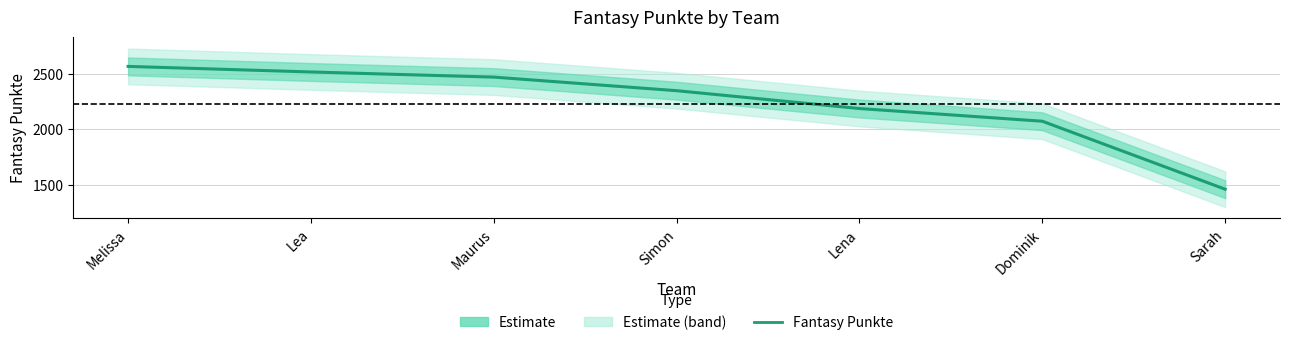

What is the sum of all values?

15626